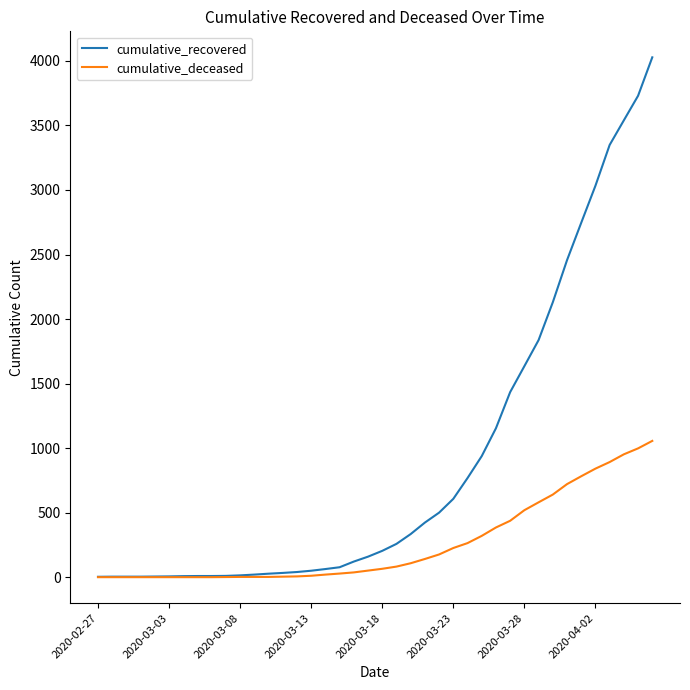

What are all the series names shown in the legend?

cumulative_recovered, cumulative_deceased